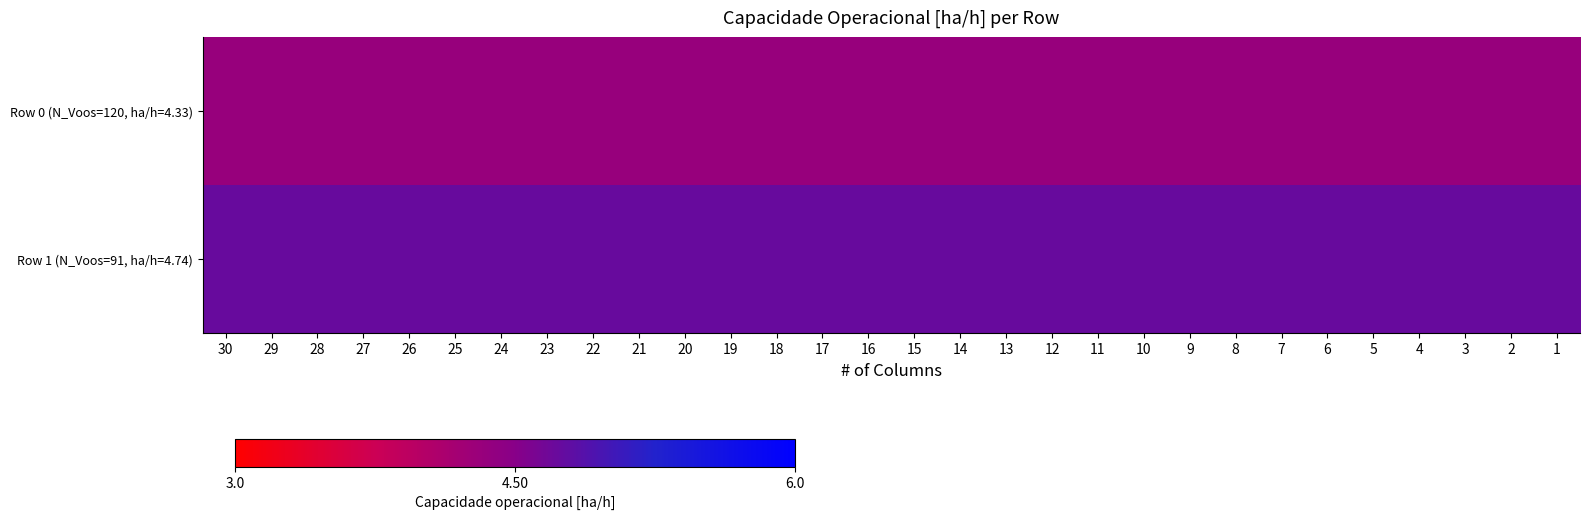

Count the number of data series in this chart.

2